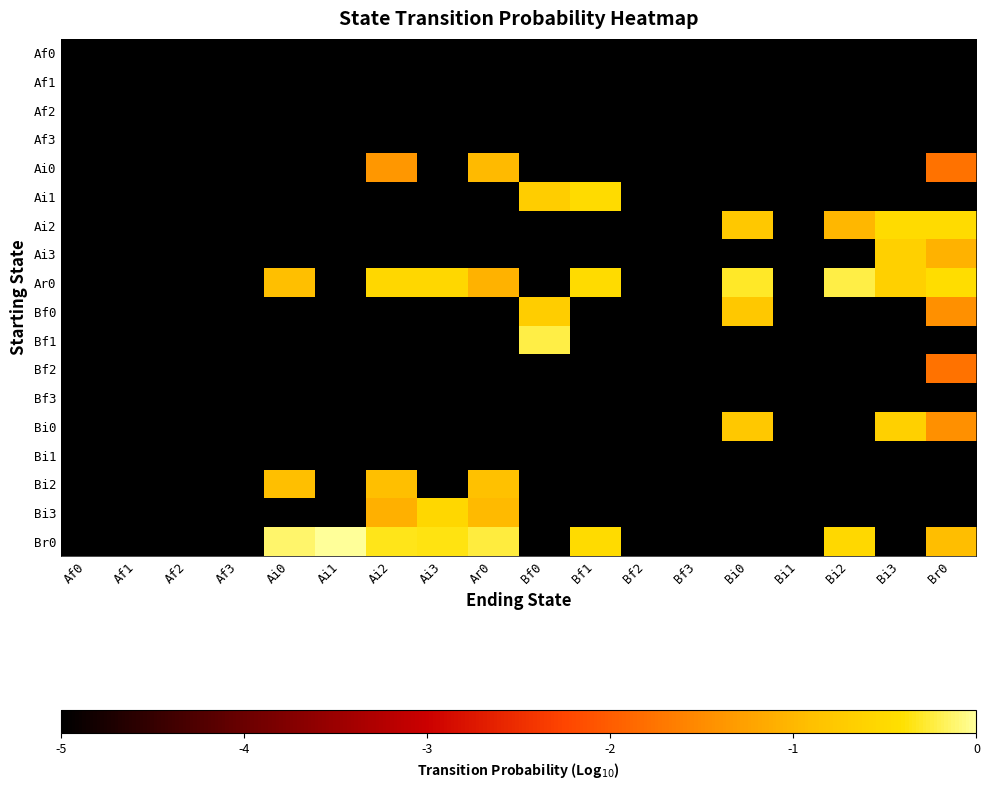

Between Bi3 and Bf1, which is larger?

Bi3